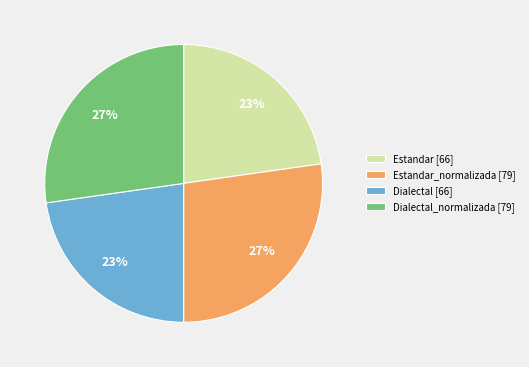

True or false: Estandar_normalizada [79] accounts for 34% of the total.

False